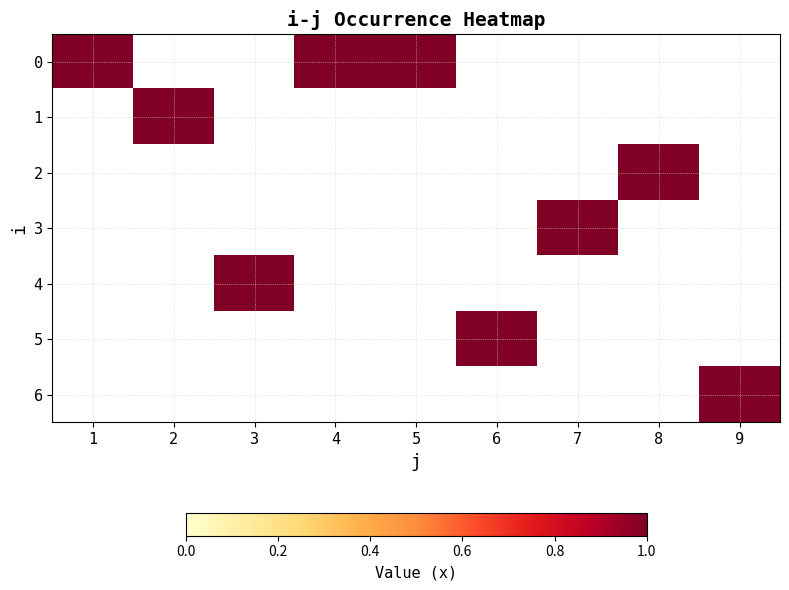

List the series in order of their peak value, highest first.

0, 1, 2, 3, 4, 5, 6